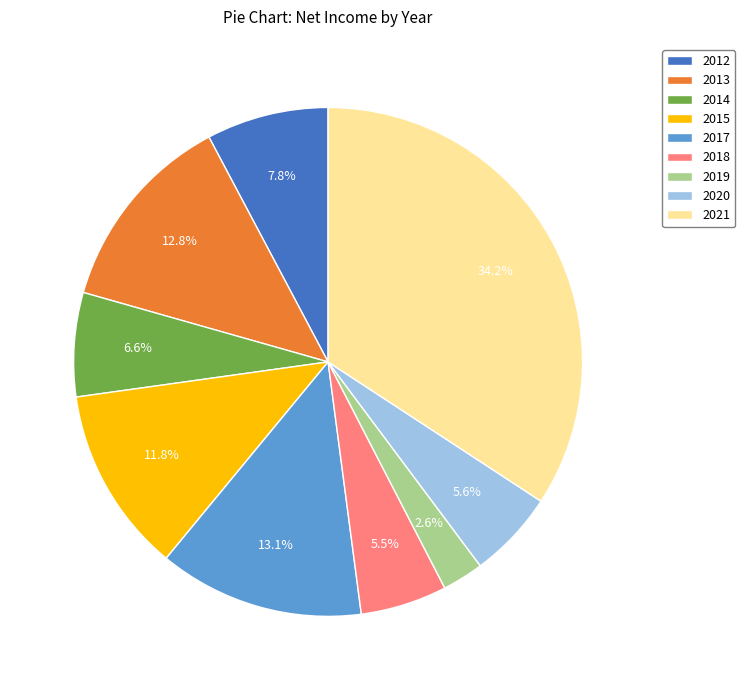

Does 2014 represent more than half of the total?

No